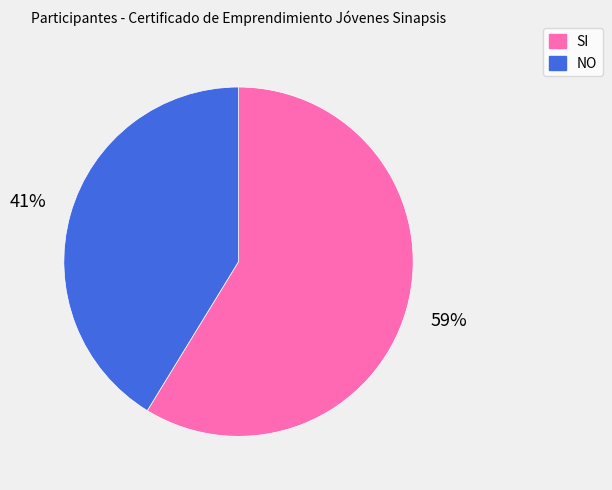

Do SI and NO together represent more than half of the pie?

Yes